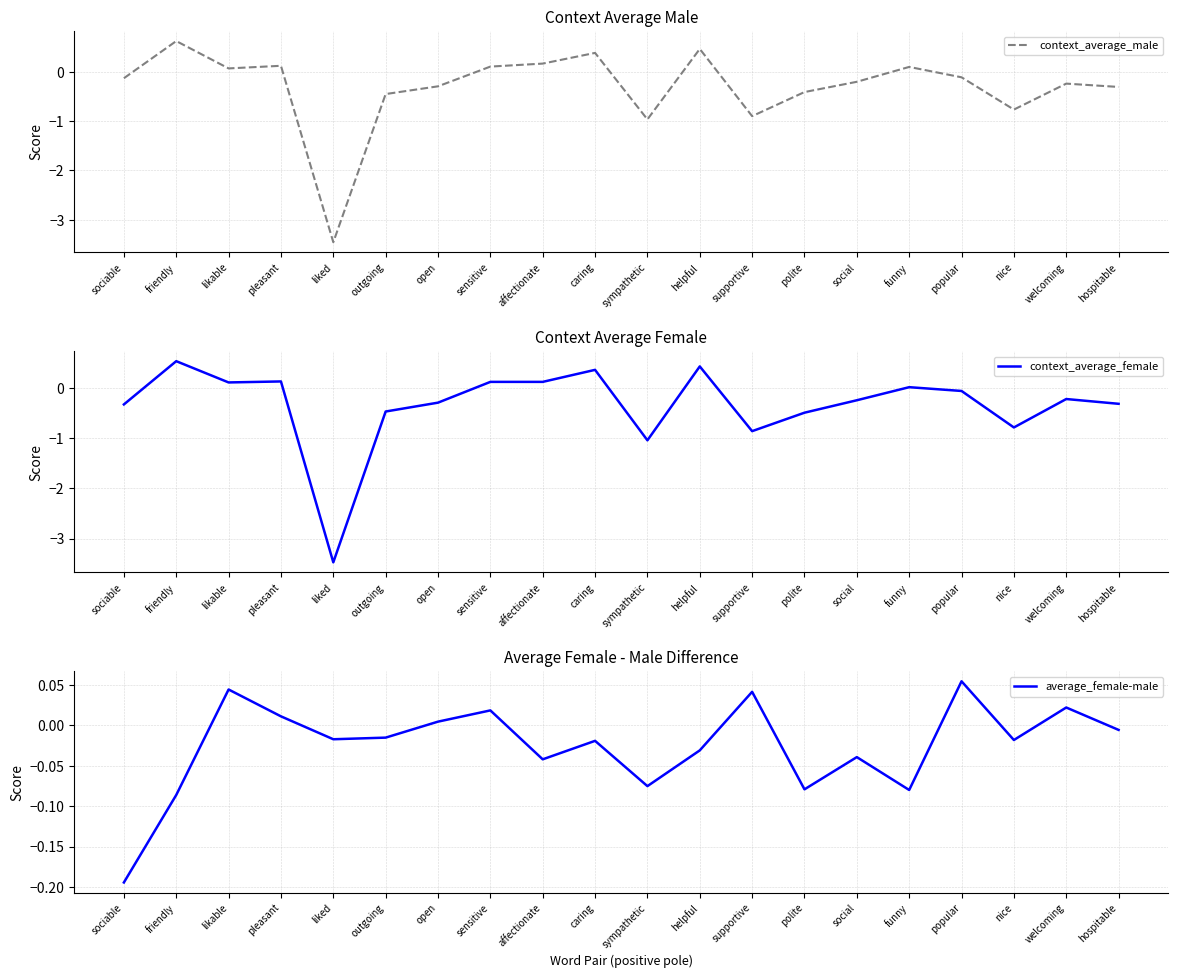

What is the difference between the context_average_female values at caring and sociable?

0.7